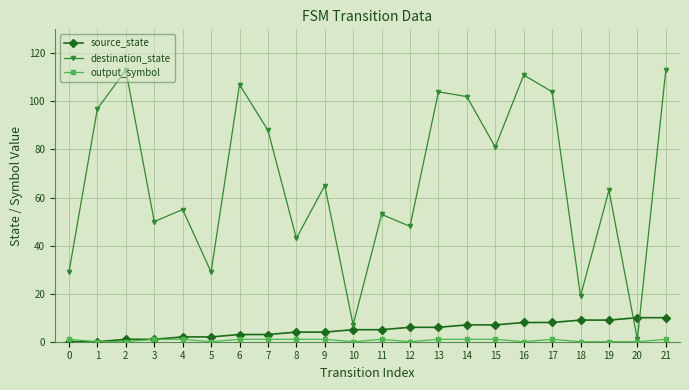

Count the number of data series in this chart.

3